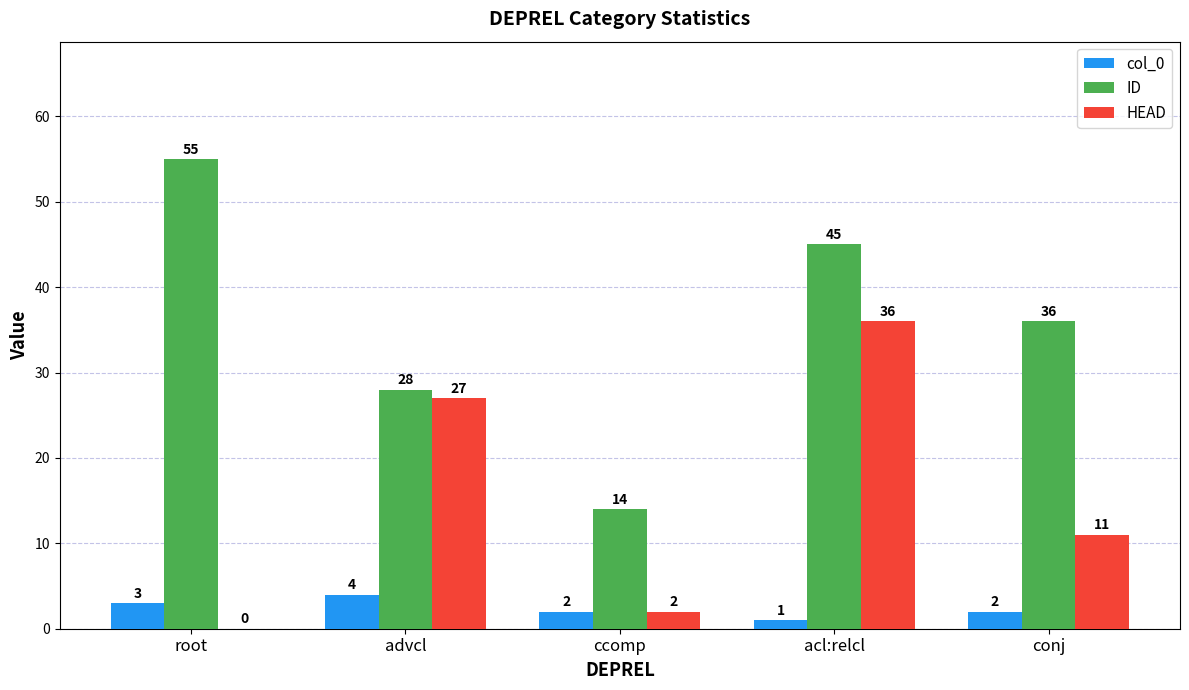

At which label does HEAD reach its peak?

acl:relcl